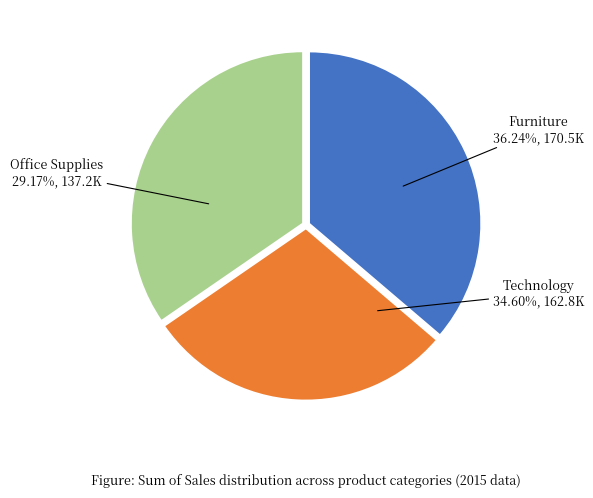

Rank the categories by value from lowest to highest.

Office Supplies, Technology, Furniture